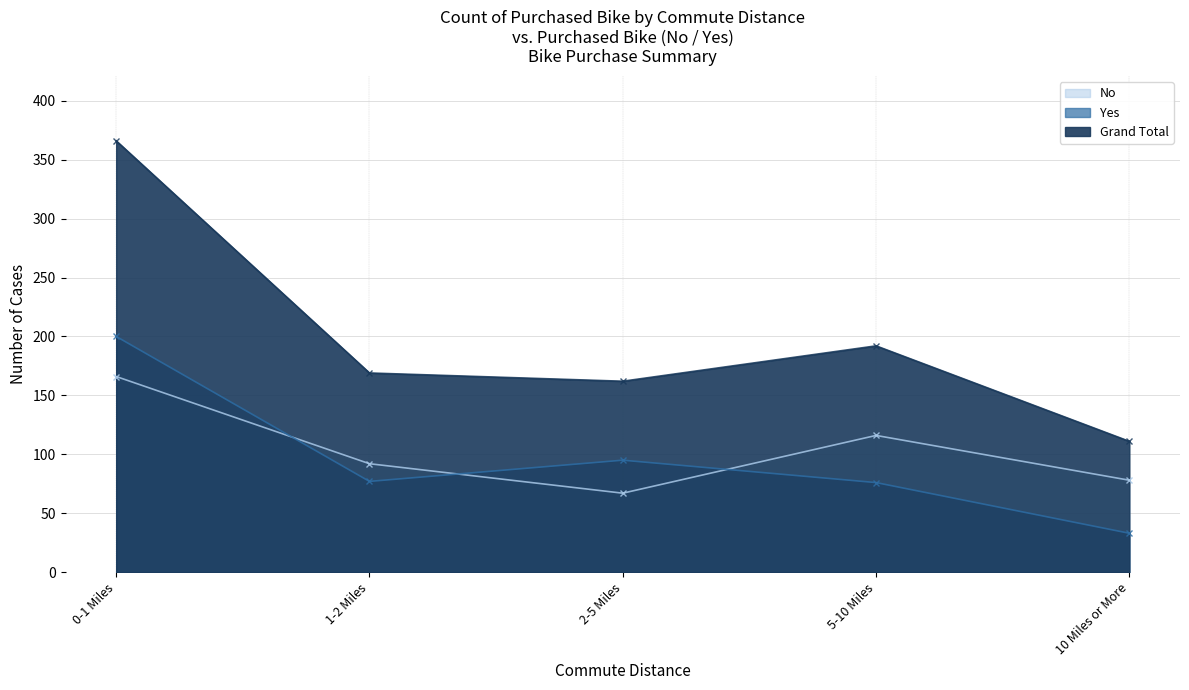

At 2-5 Miles, list the series in order from smallest to largest.

No, Yes, Grand Total